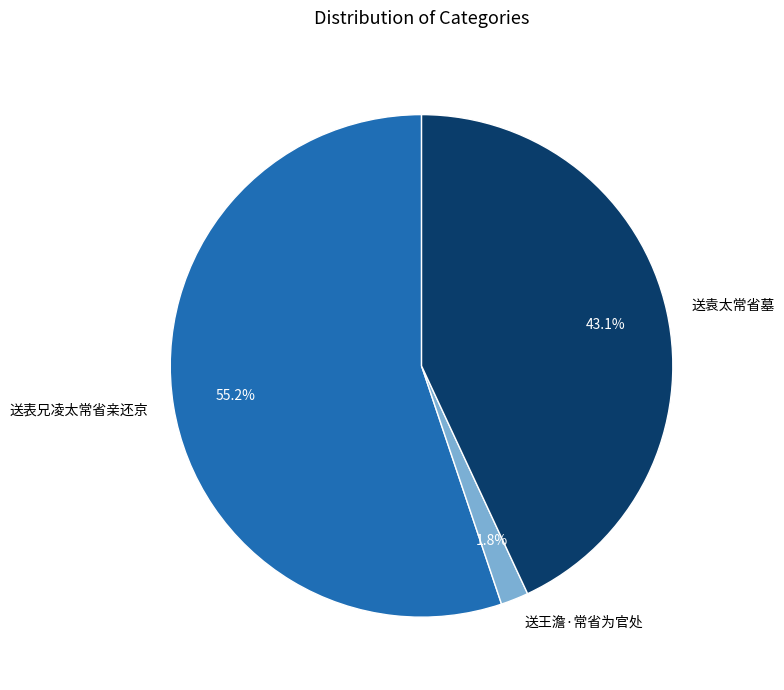

What portion of the pie excludes 送袁太常省墓?

56.9%